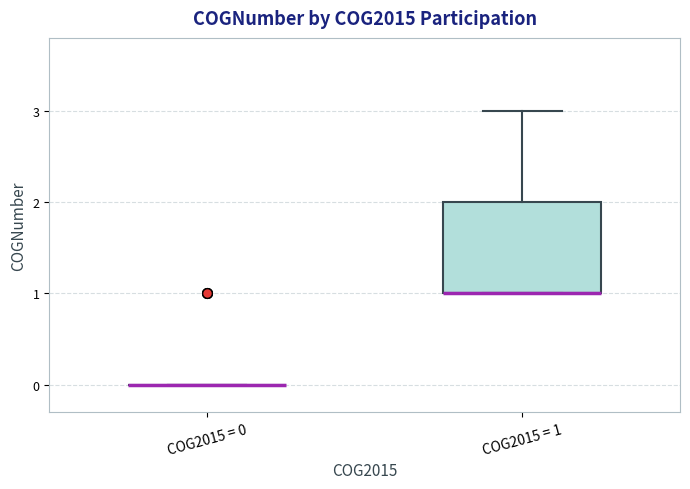

Reading left to right, transcribe this box plot: for each box, give where its median line is, the range the box spans, and where its two whiskers end, as read against the y-axis. The values are not printed on the chart, so give them approximately, as read against the axis.

COG2015 = 0: box collapsed to a line at 0, whiskers 0 to 0
COG2015 = 1: median 1 (drawn on the box's lower edge), box 1 to 2, whiskers 1 to 3